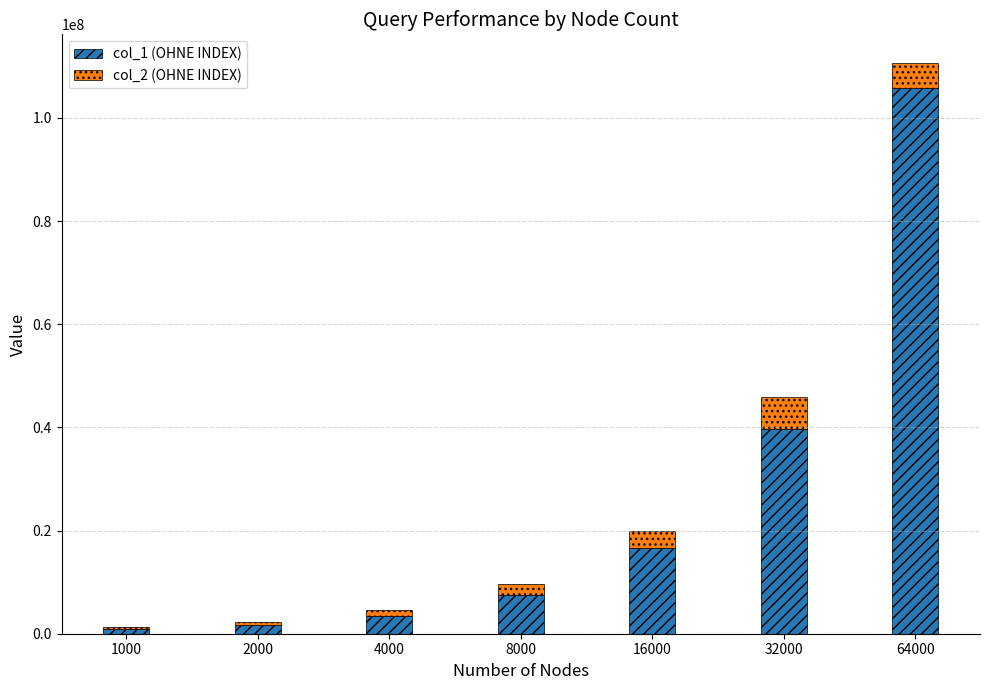

The value of col_1 (OHNE INDEX) at 16000 is 25169452. True or false?

False